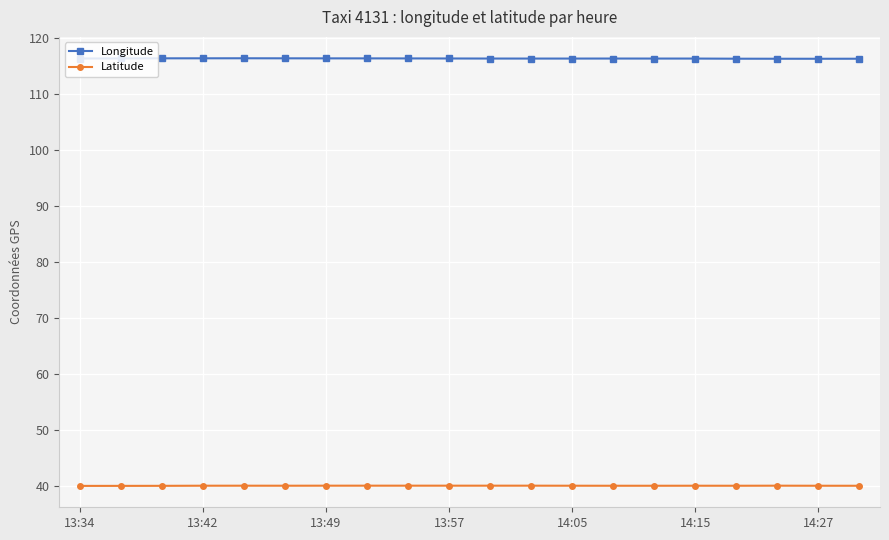

True or false: Longitude and Latitude intersect in this chart.

False